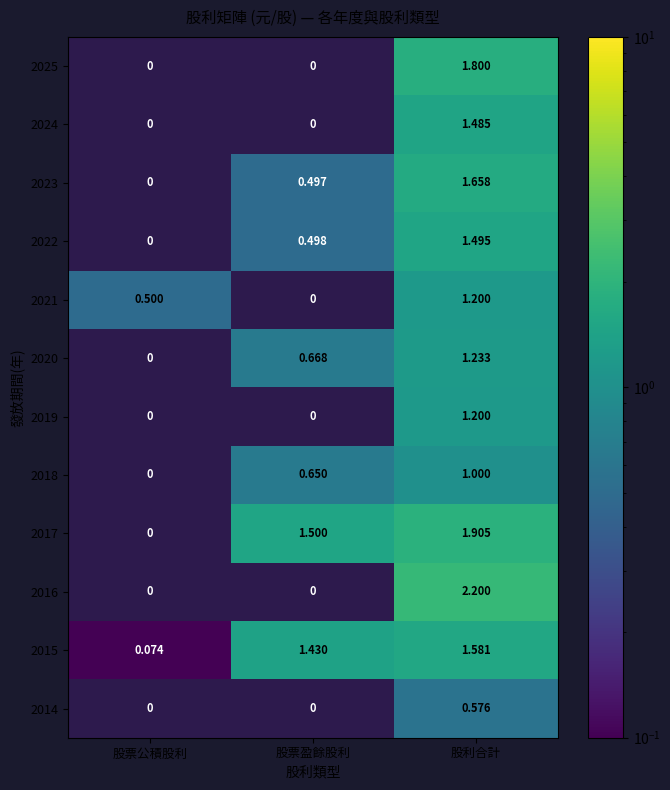

Count the number of data series in this chart.

12